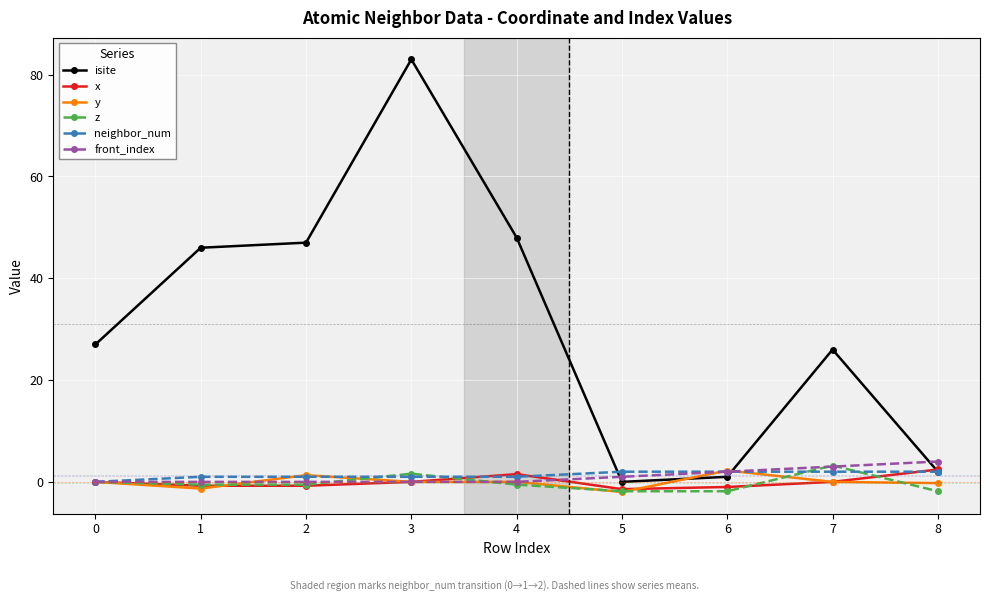

How many series are shown in this chart?

6